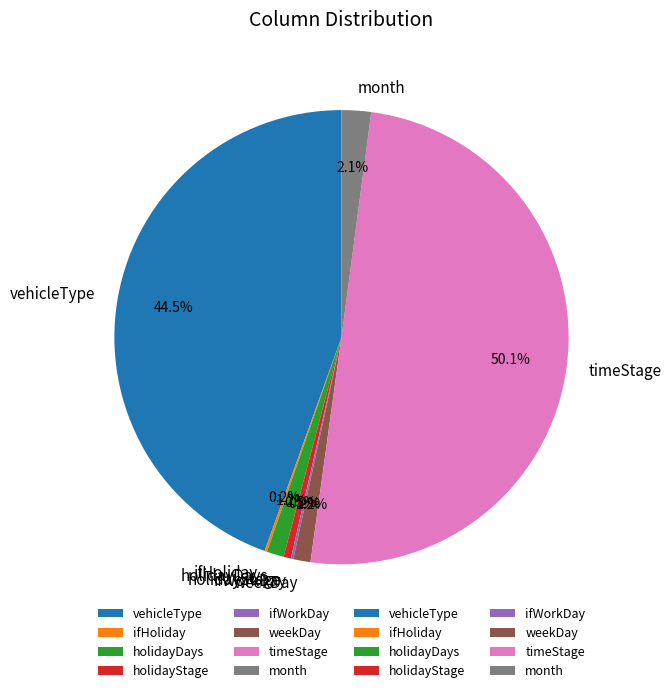

What percentage is NOT represented by weekDay?

98.8%